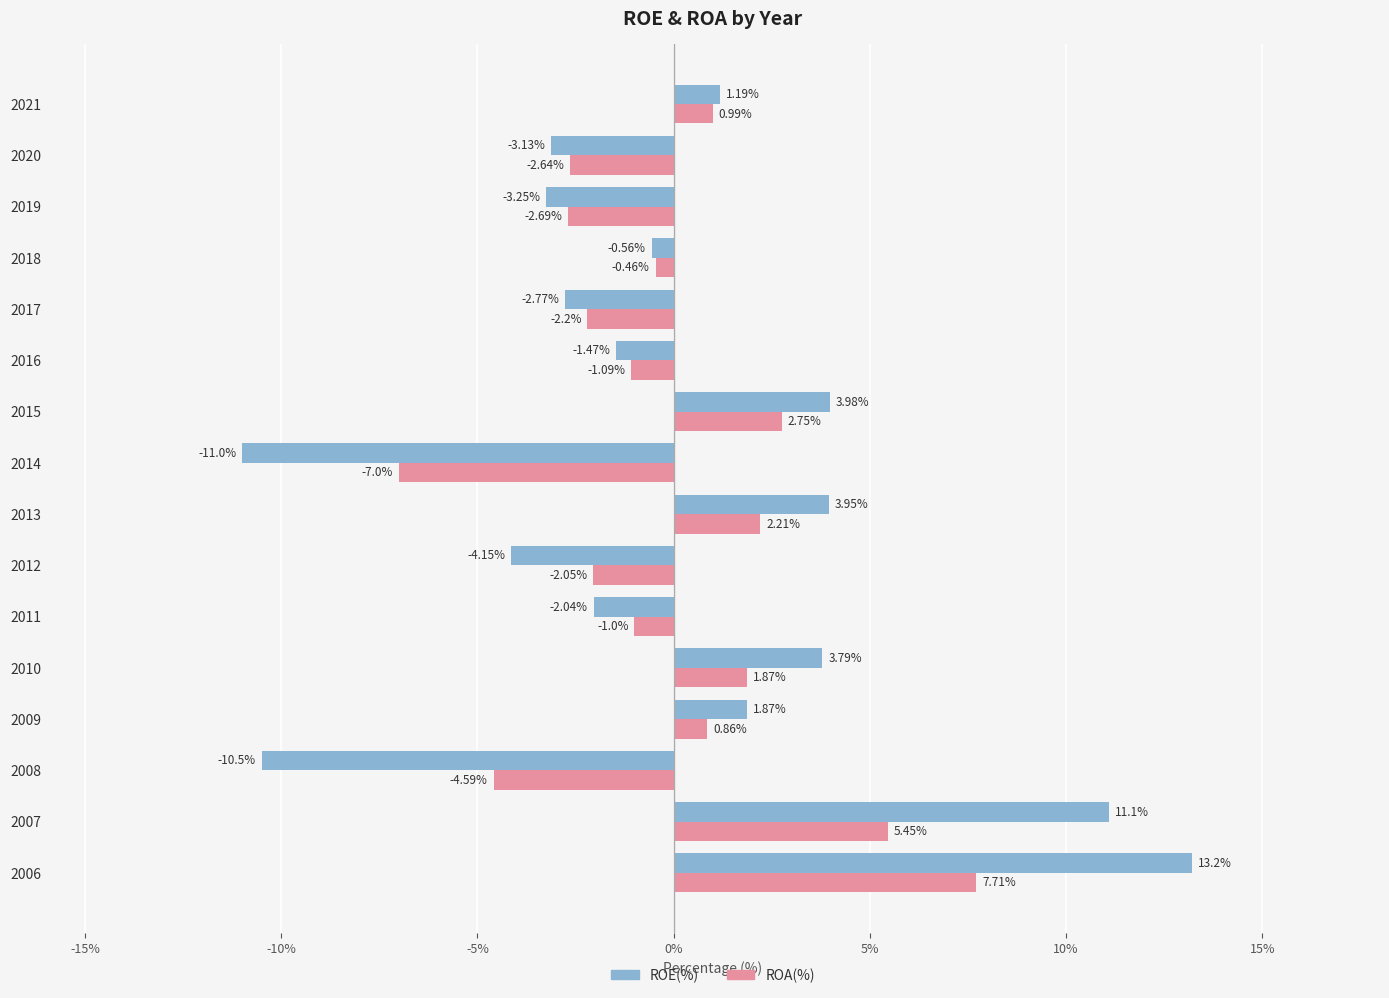

At which label is ROA(%) closest to 0?

2018